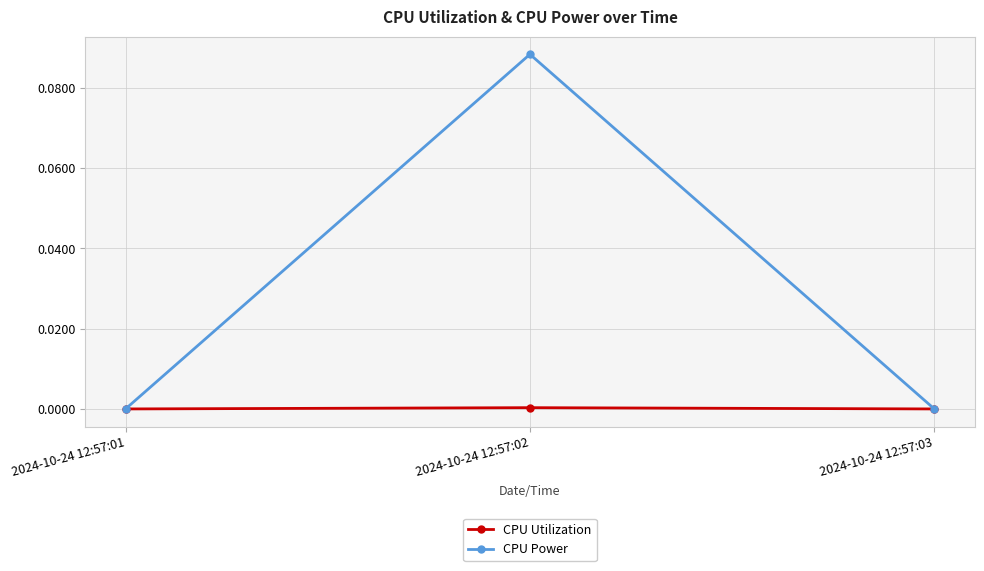

At which category is the sum across all series the highest?

2024-10-24 12:57:02